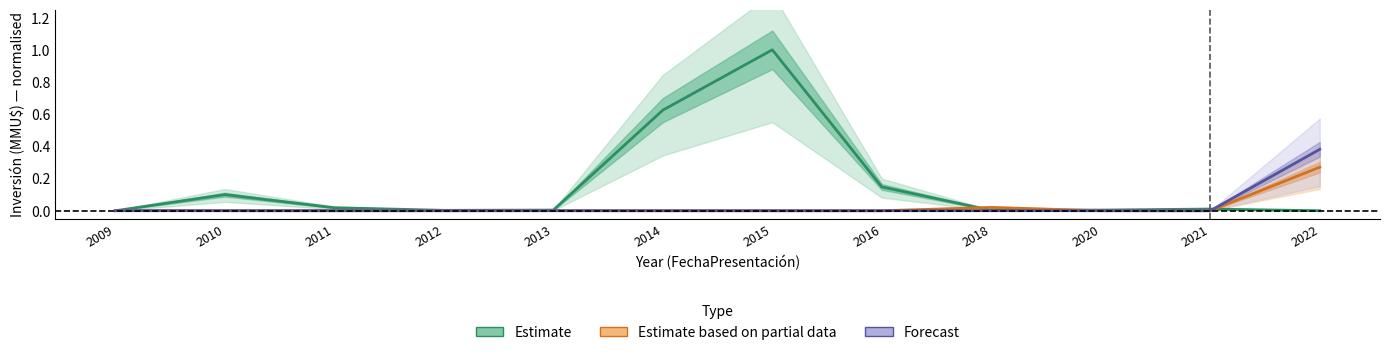

Reading left to right, transcribe all the data shown in this chart.

Estimate: 0.0	0.1	0.0	0.0	0.0	0.6	1.0	0.1	0.0	0.0	0.0	0.0
Estimate based on partial data: 0.0	0.0	0.0	0.0	0.0	0.0	0.0	0.0	0.0	0.0	0.0	0.3
Forecast: 0.0	0.0	0.0	0.0	0.0	0.0	0.0	0.0	0.0	0.0	0.0	0.4